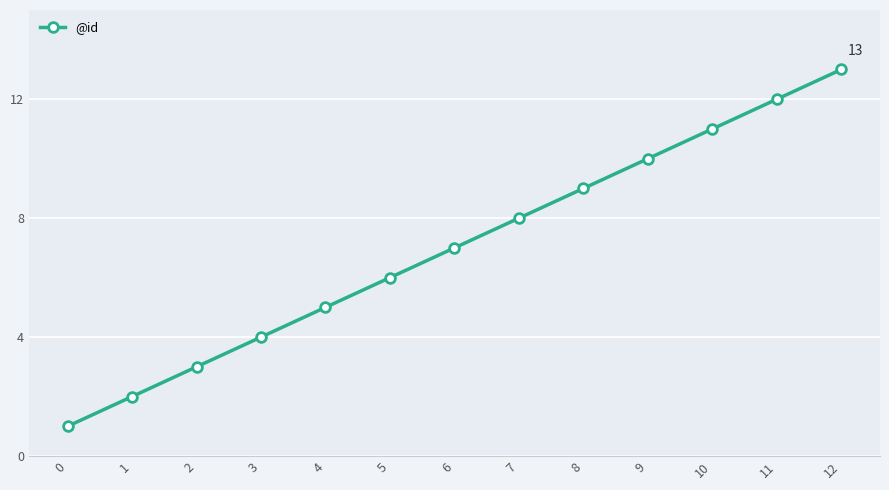

What is the value of the 6th point from the left?

6